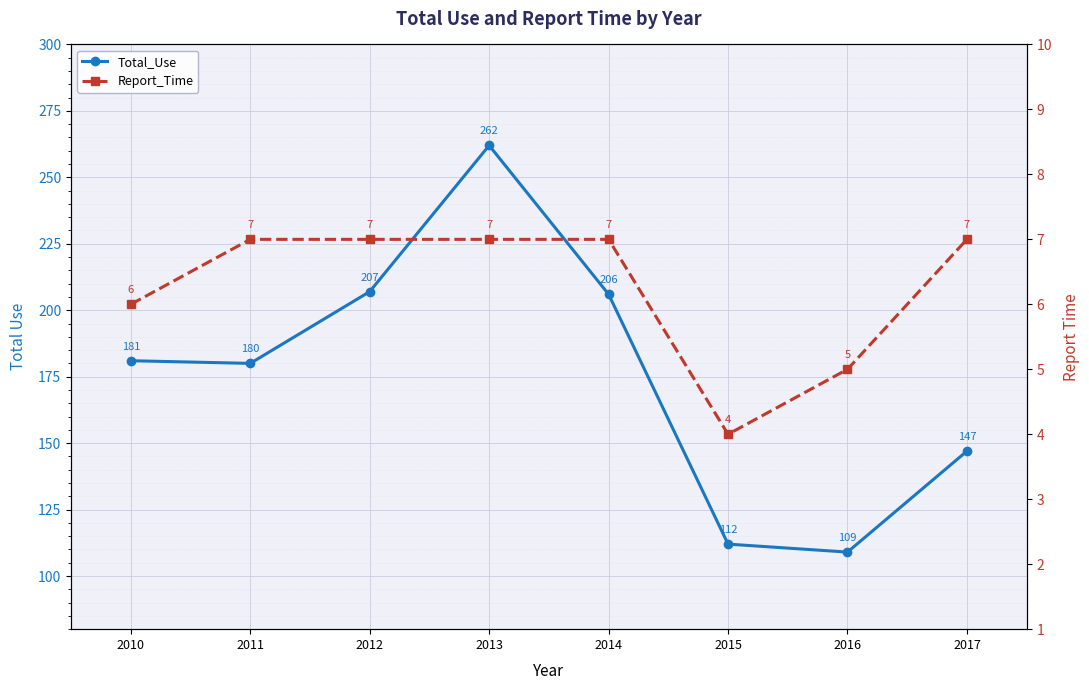

Is the value of Report_Time at 2011 greater than the value of Total_Use at 2017?

No